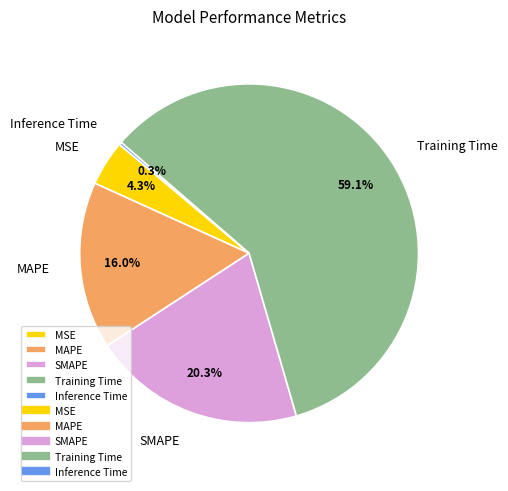

Which category has the biggest portion of the pie?

Training Time